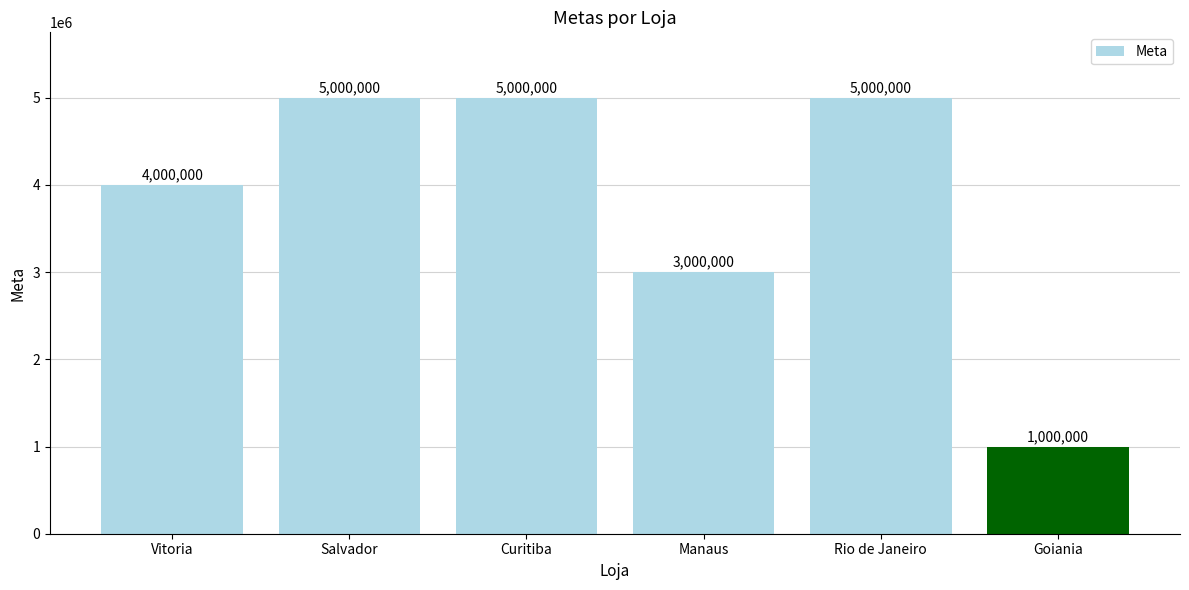

Where is the data nearest to the value 3000000?

Manaus